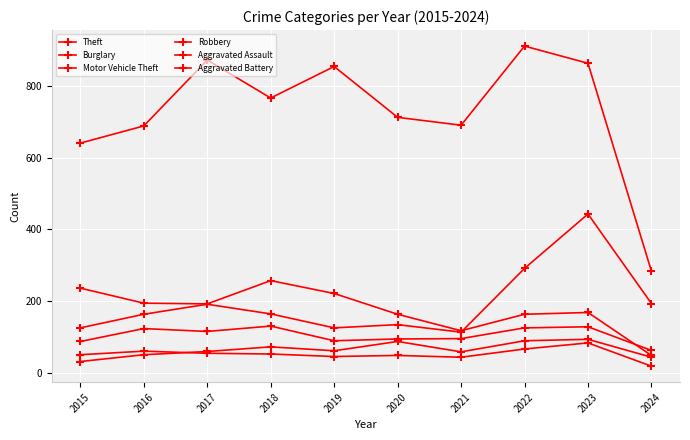

Which category has the highest value in the Burglary series?

2018